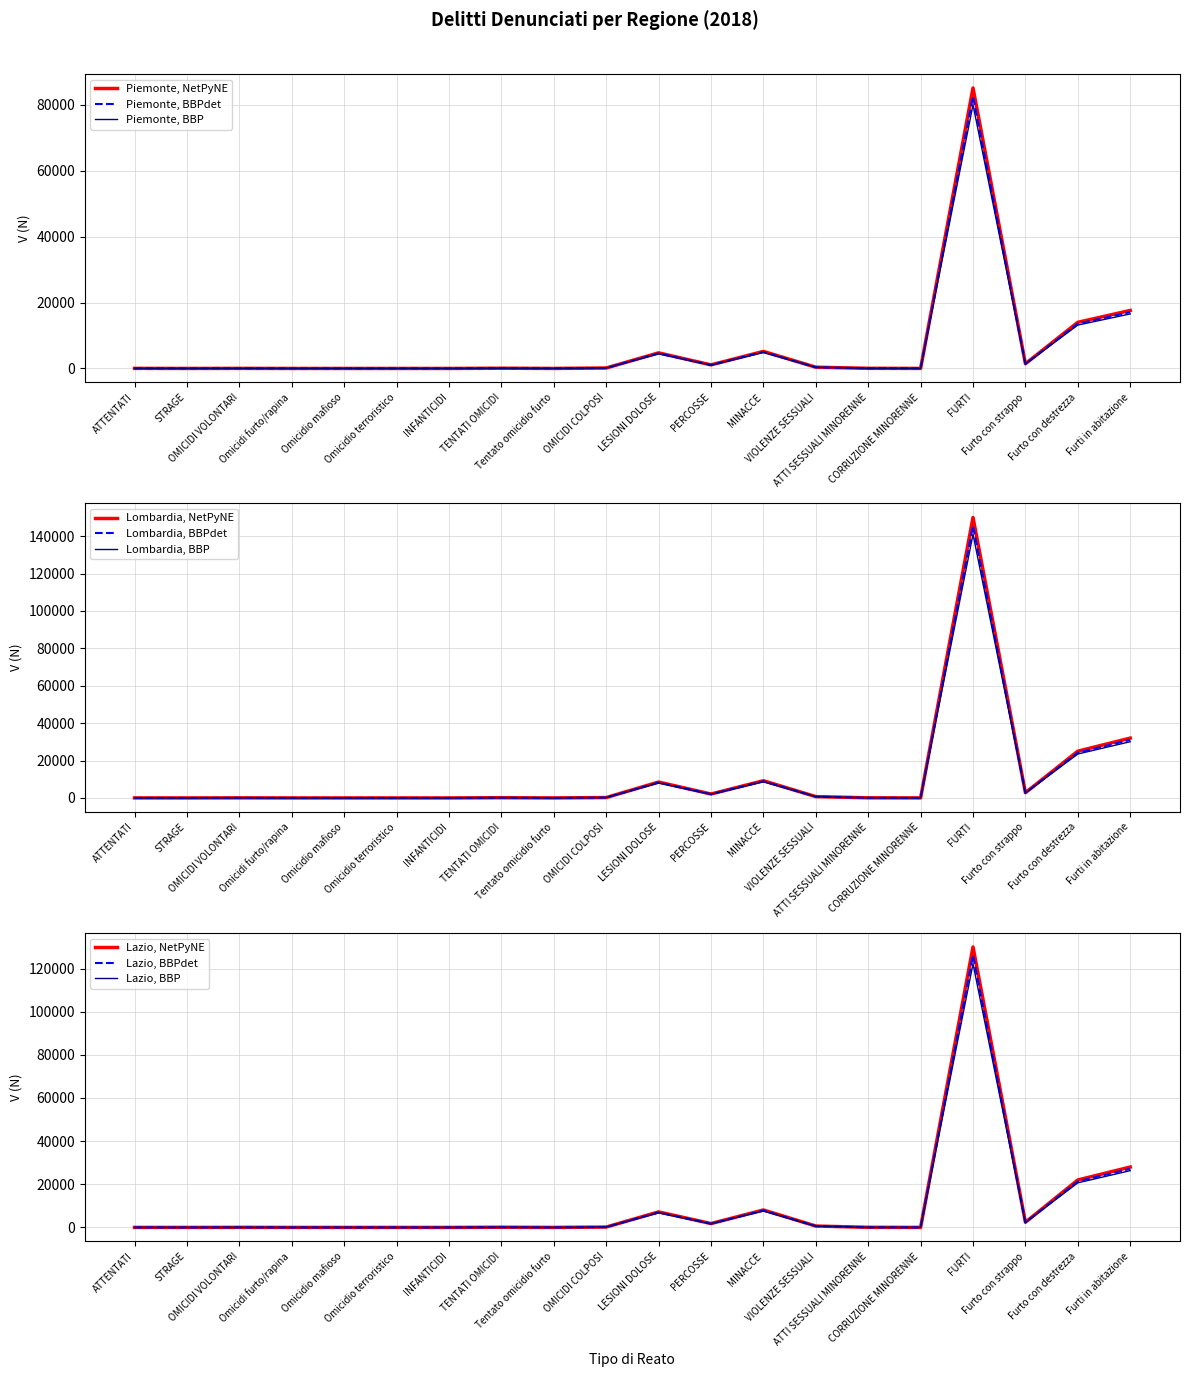

What is the sum of all Piemonte values?

129725.0